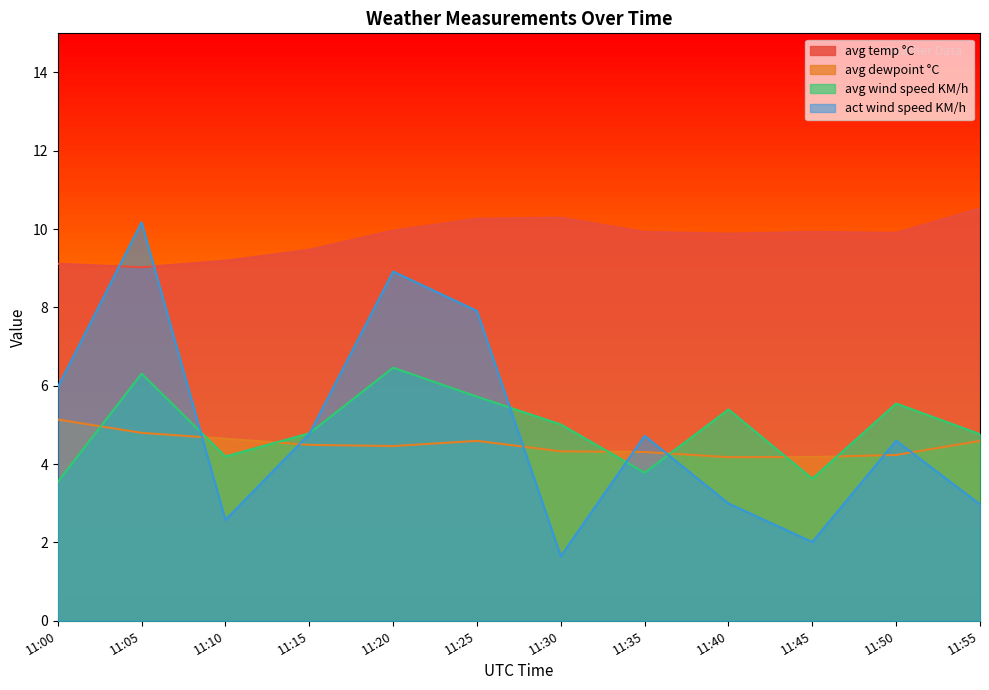

How many interior local valleys does the act wind speed KM/h series have?

3